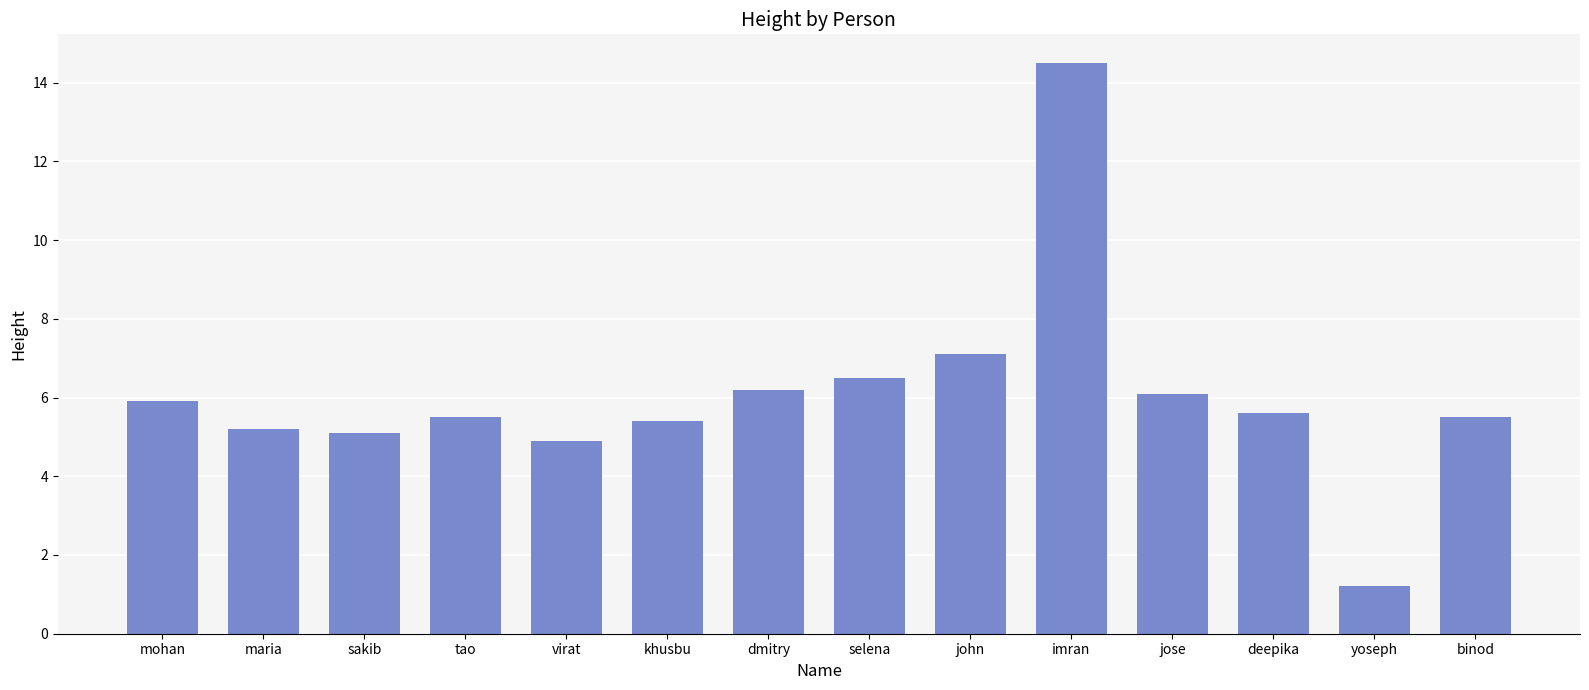

Is it true that the value at maria is 7.6?

False